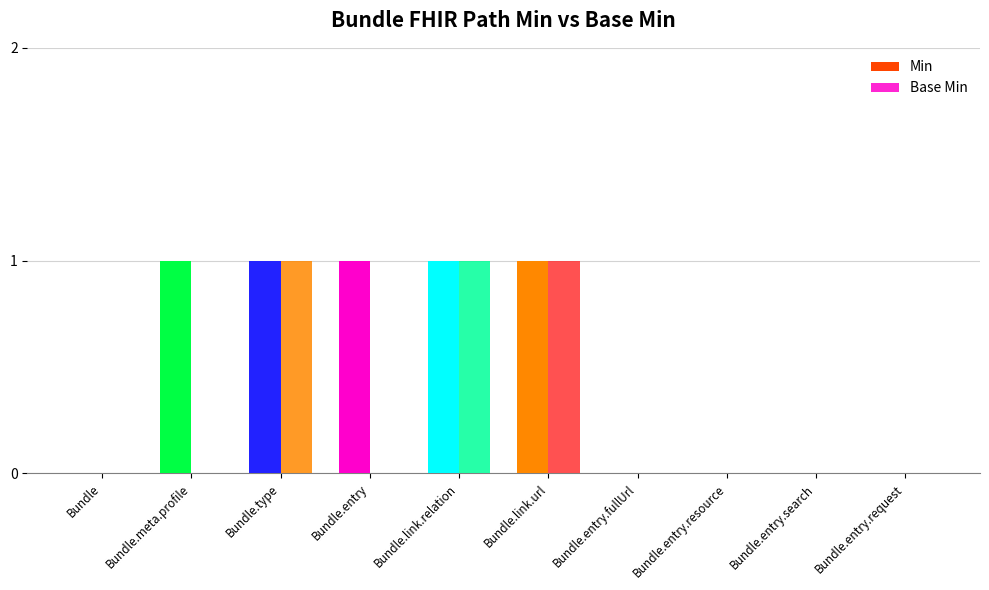

Which category has the highest value across all series?

Bundle.meta.profile